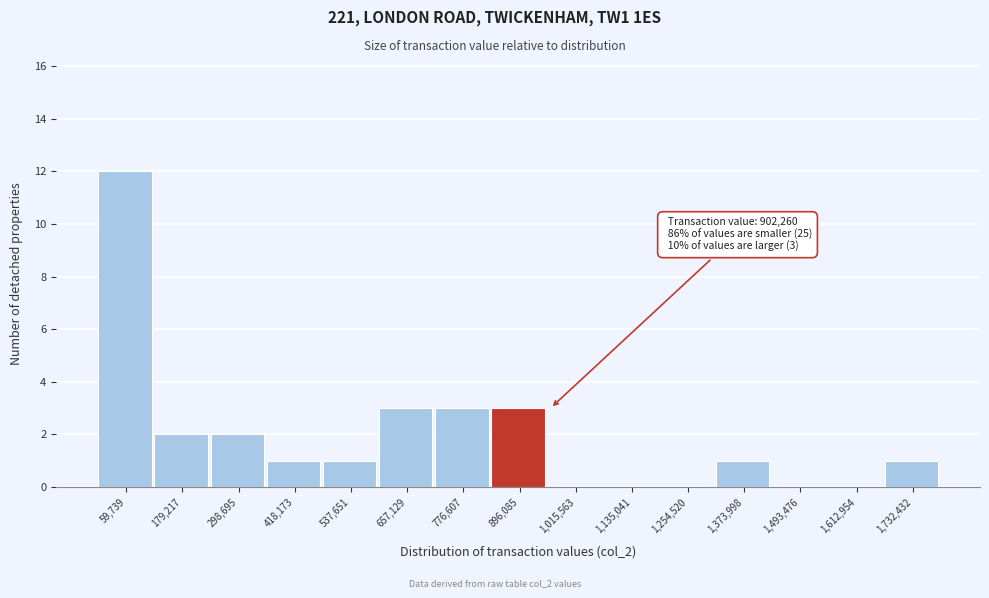

Over which range of the x-axis is the bar tallest?

0 to 120000